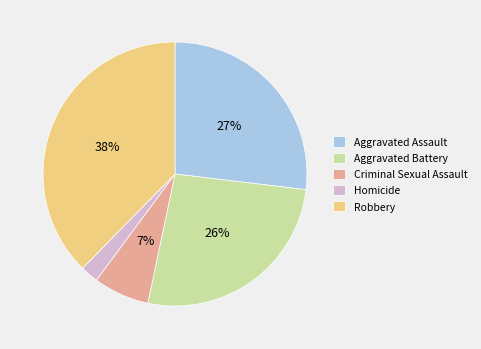

Between Criminal Sexual Assault and Robbery, which is larger?

Robbery